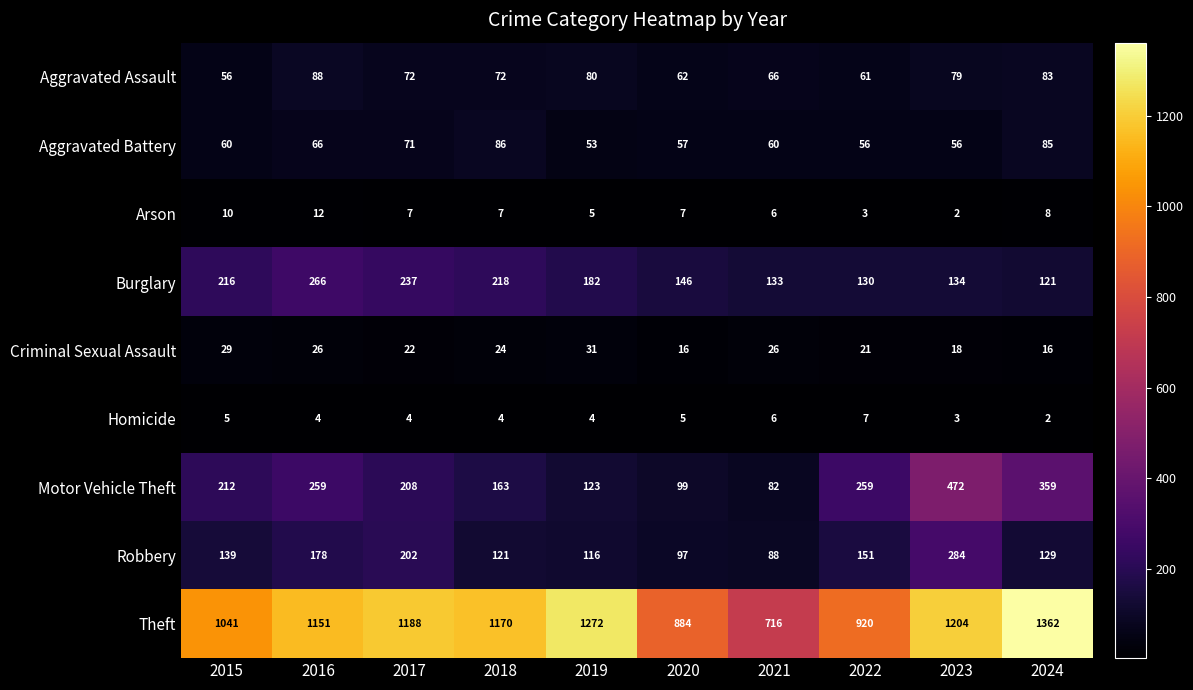

How many distinct data groups are displayed?

9